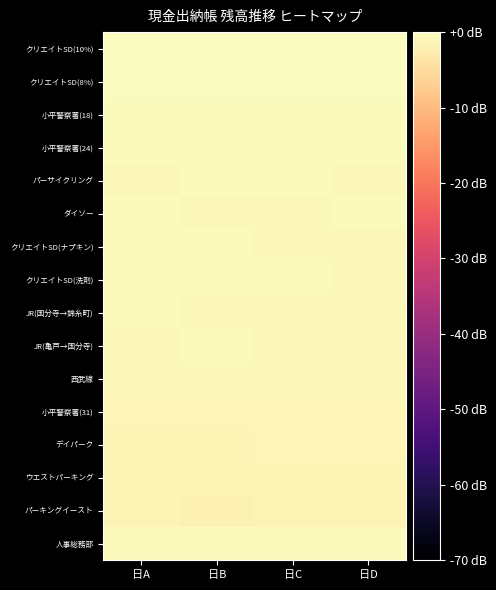

What is the total value across all series at 日B?

-13.6